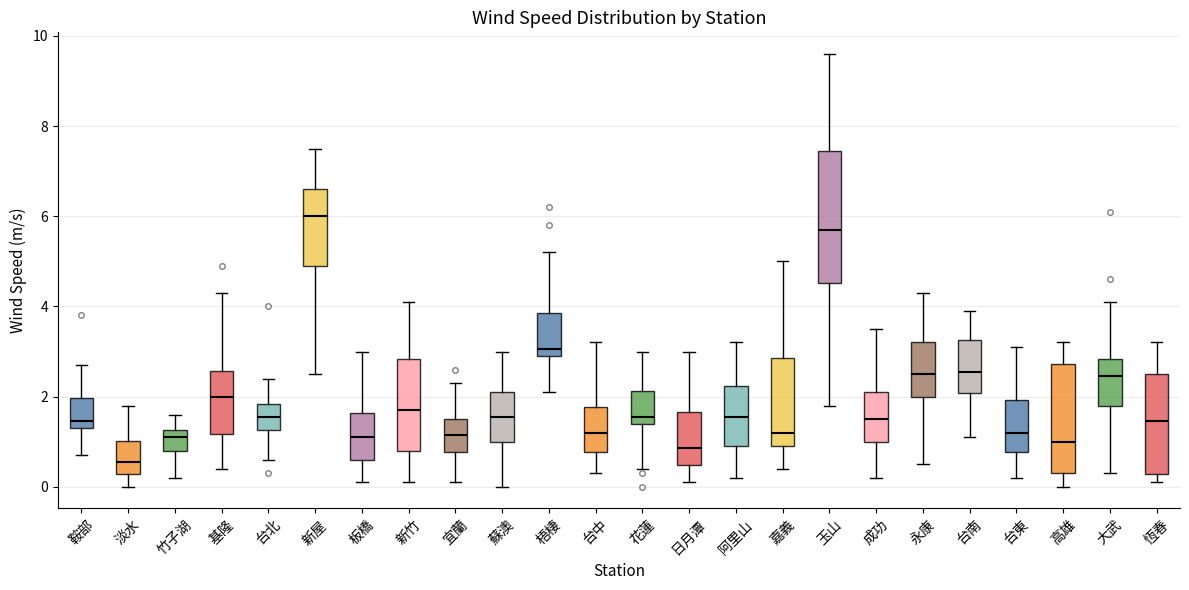

Comparing the boxes themselves (not the whiskers), which one is the tallest?

玉山